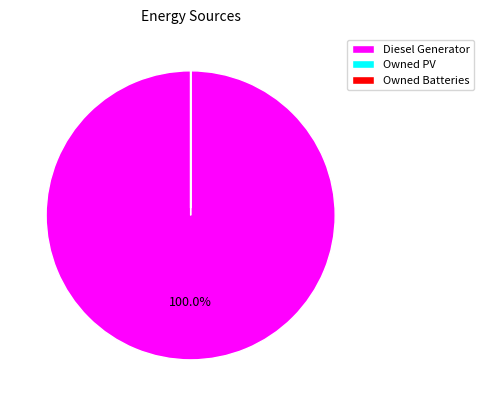

Is there a majority slice in this chart?

Yes